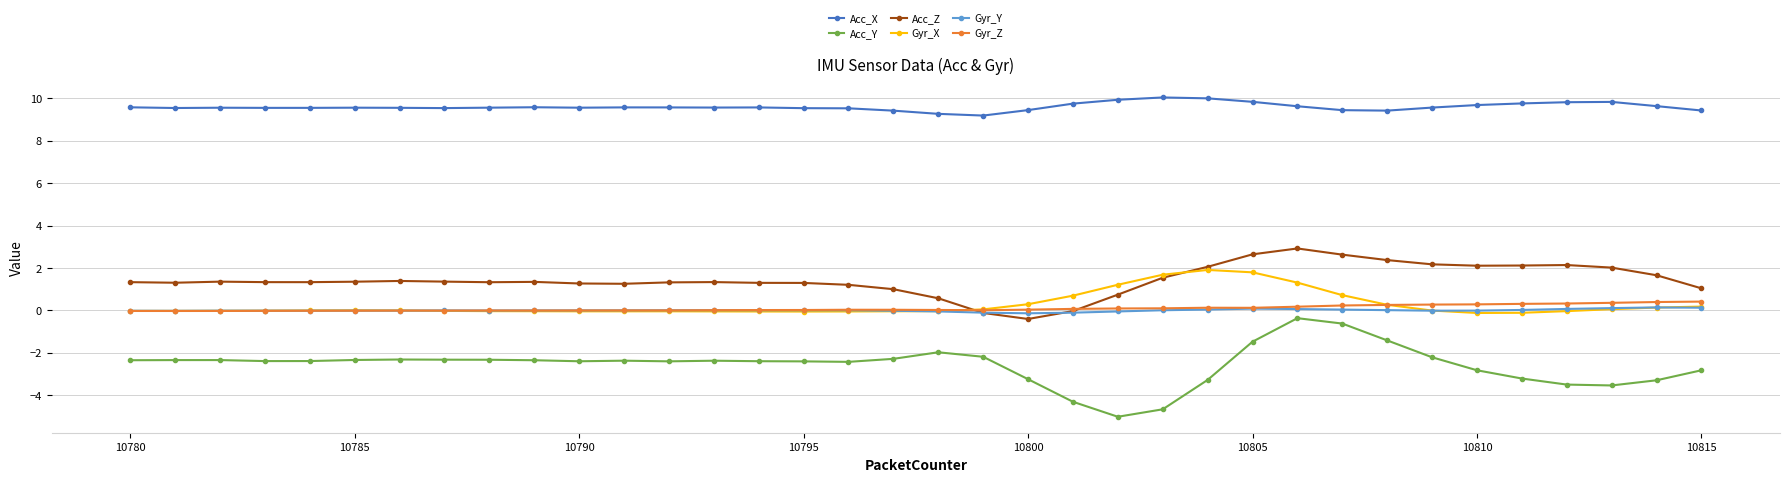

What is the value of the Acc_X point at the 17th from the left?

9.5